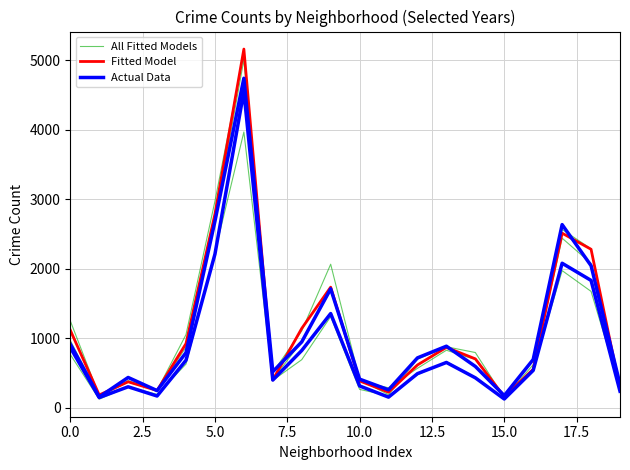

How many categories are shown in the chart?

20